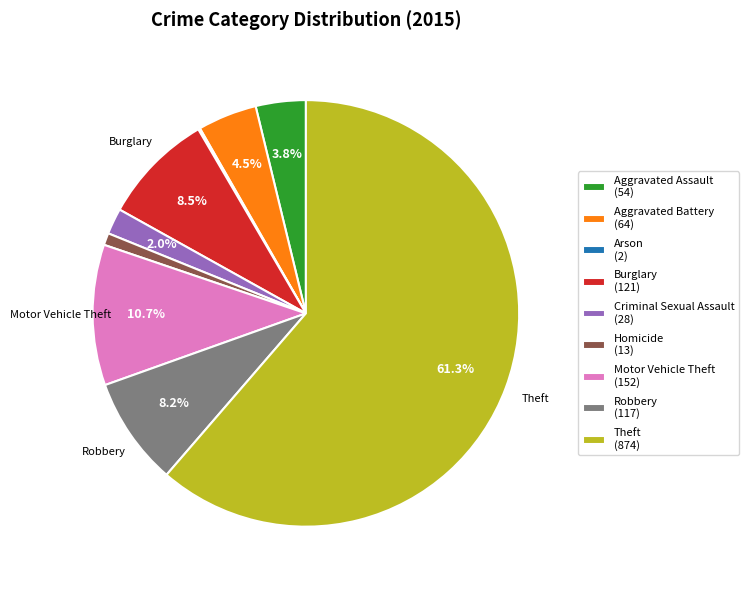

Is there a majority slice in this chart?

Yes